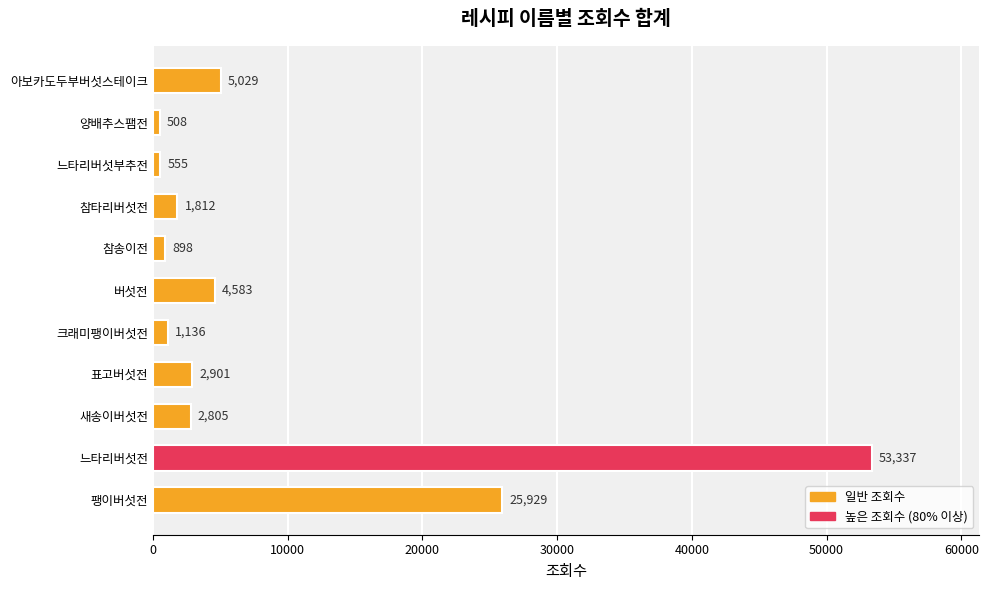

What is the difference between the maximum and minimum values?

52829